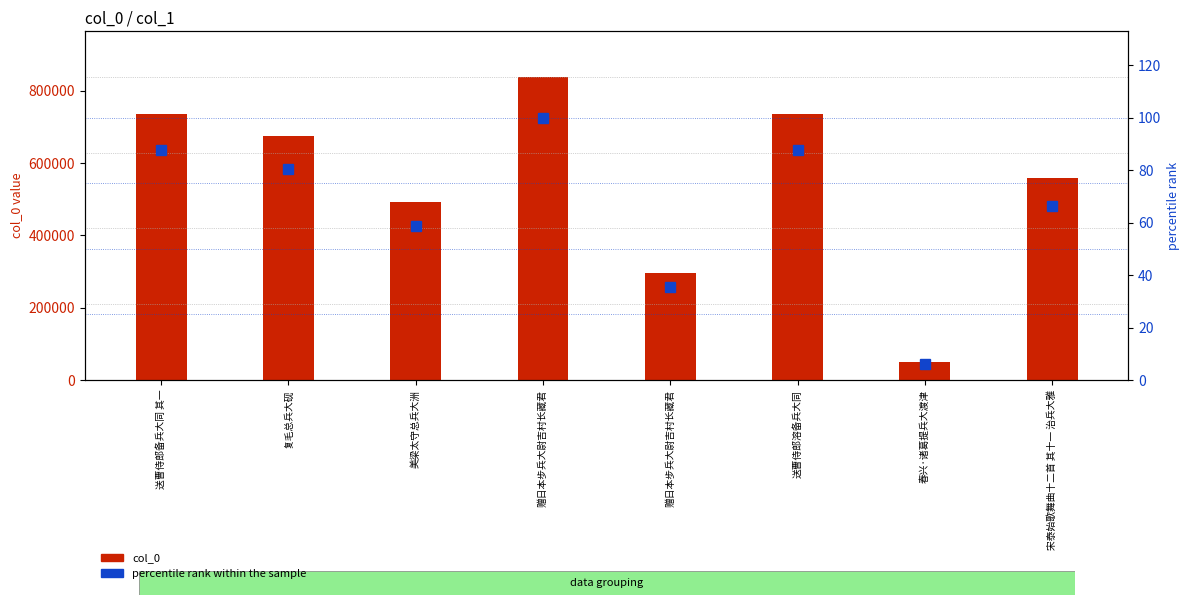

Are the bars horizontal?

No